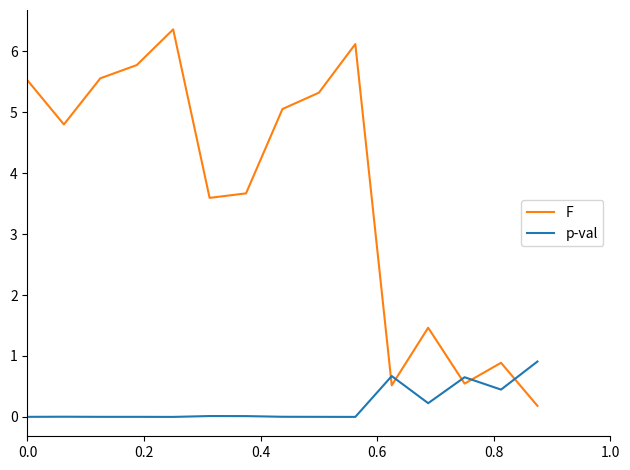

Which series has the largest total across all categories?

F